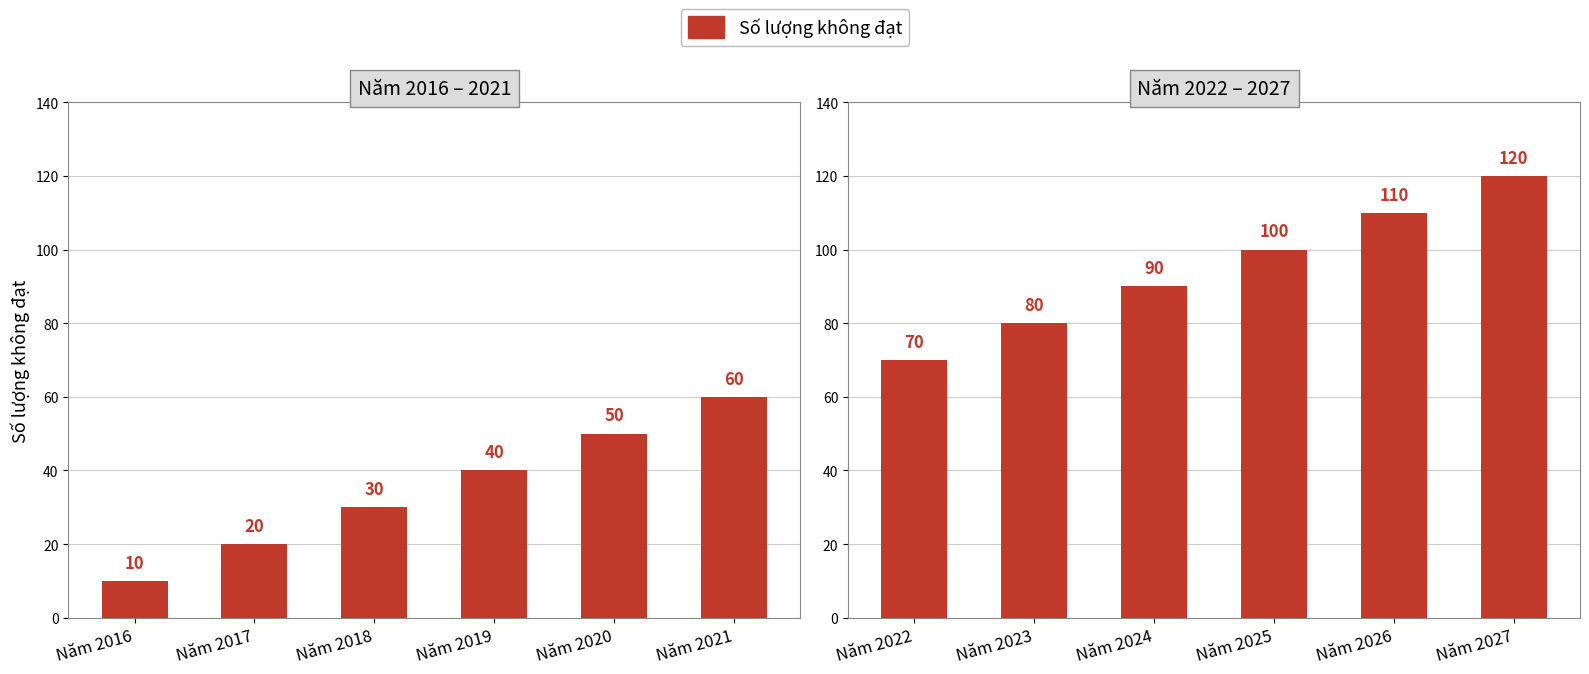

Between Năm 2024 and Năm 2026, which is larger?

Năm 2026